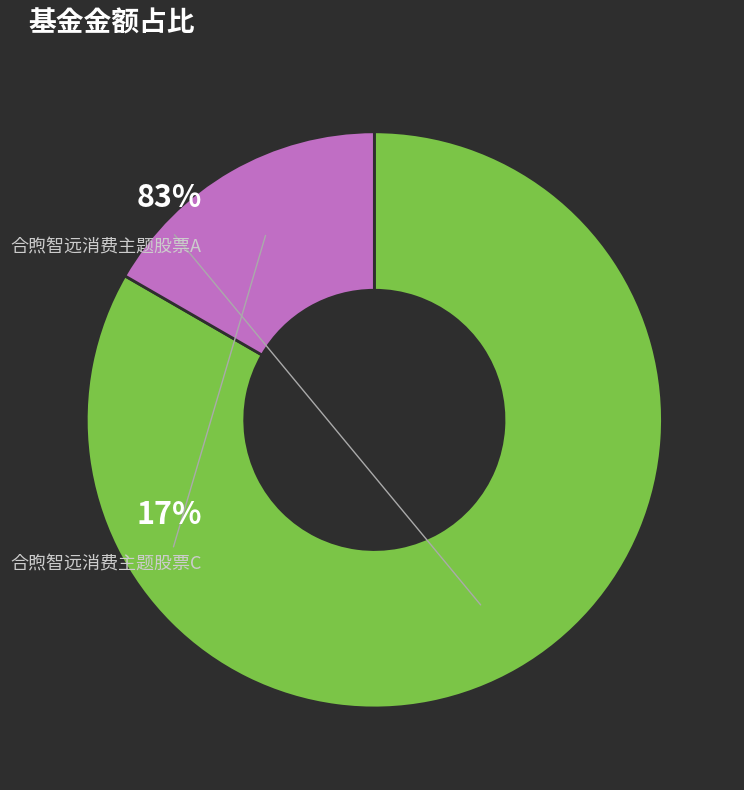

Is the sum of 合煦智远消费主题股票C and 合煦智远消费主题股票A greater than half?

Yes